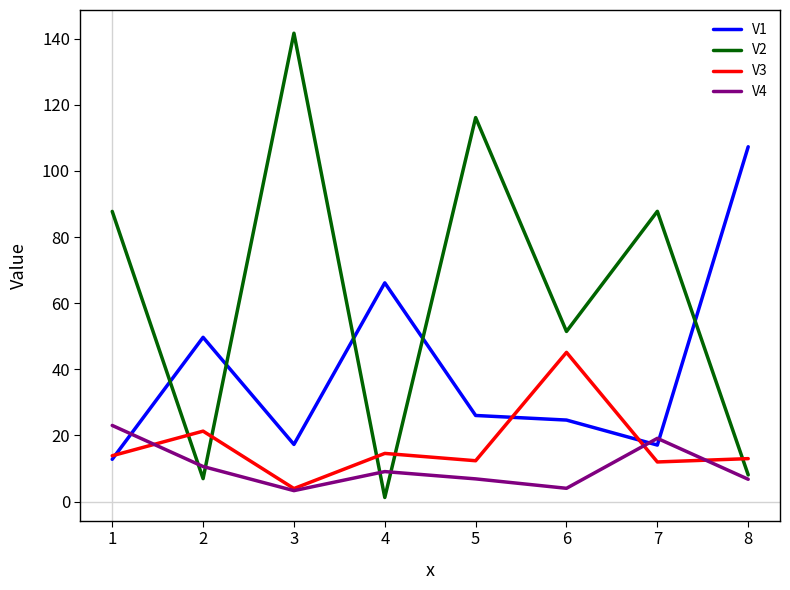

What is the spread (max minus min) of values at 4?

64.9